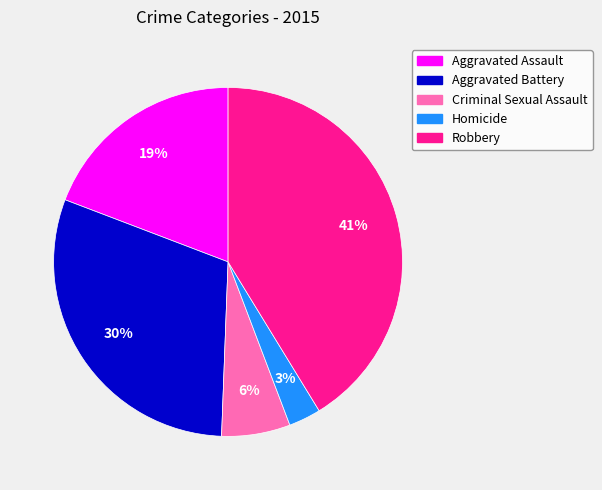

Is it true that Aggravated Battery is 19% of the pie?

False